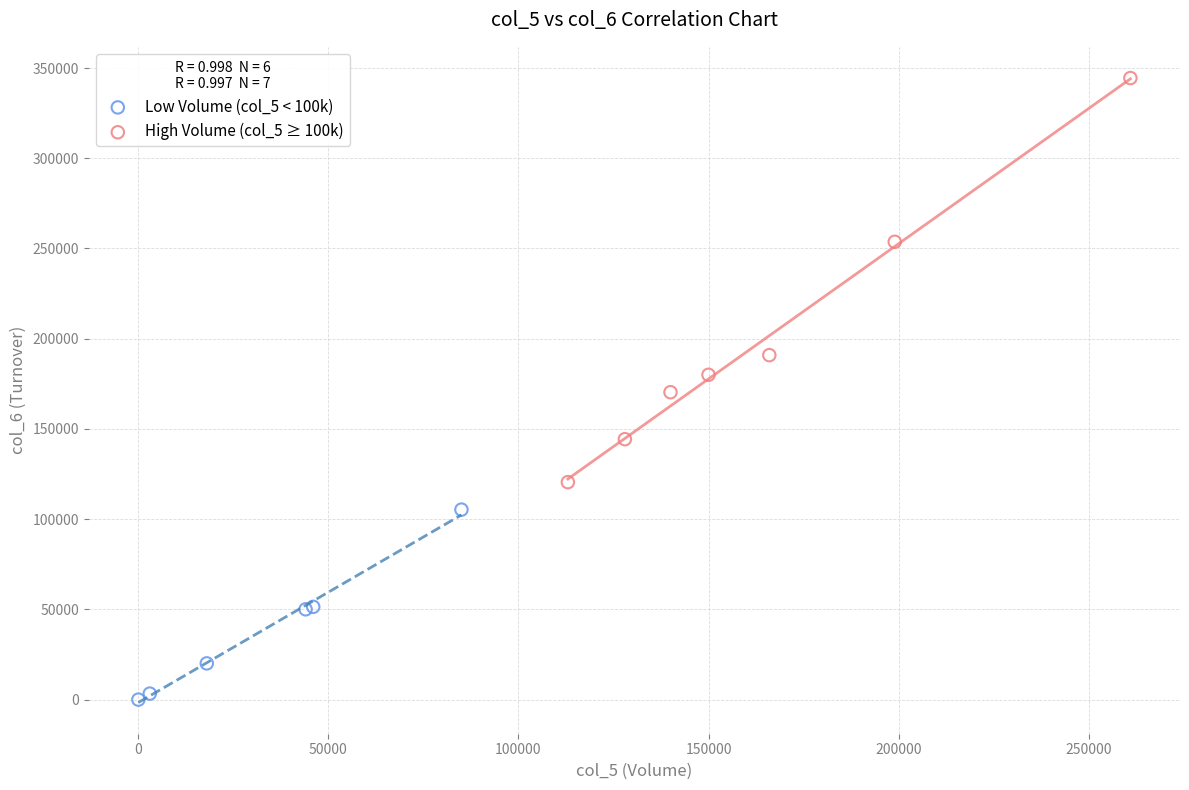

Which series contains the lowest Y value?

Low Volume (col_5 < 100k)